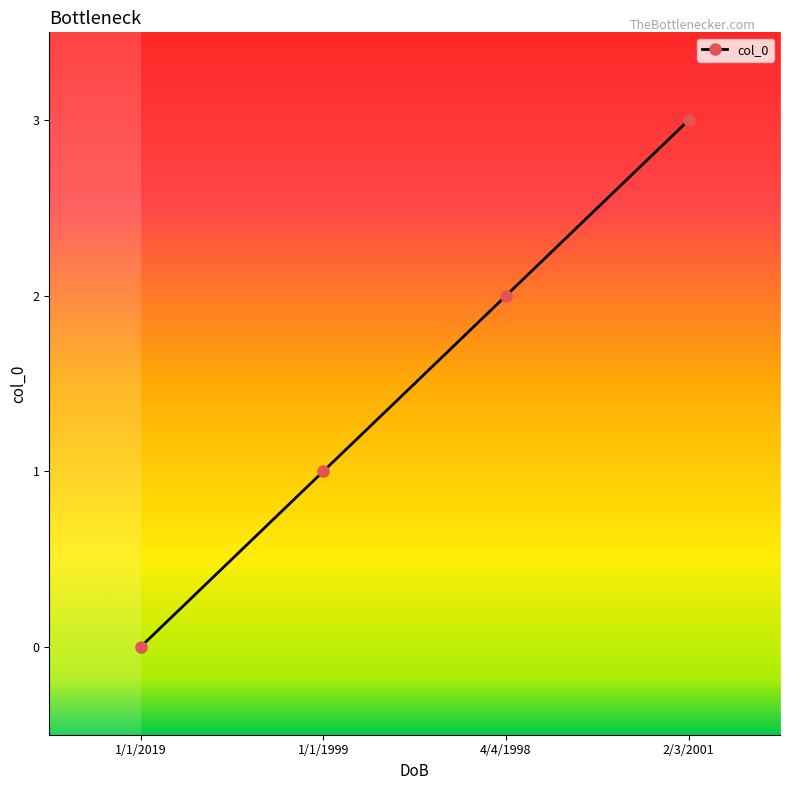

True or false: there are more than 2 points higher than both neighbors.

False